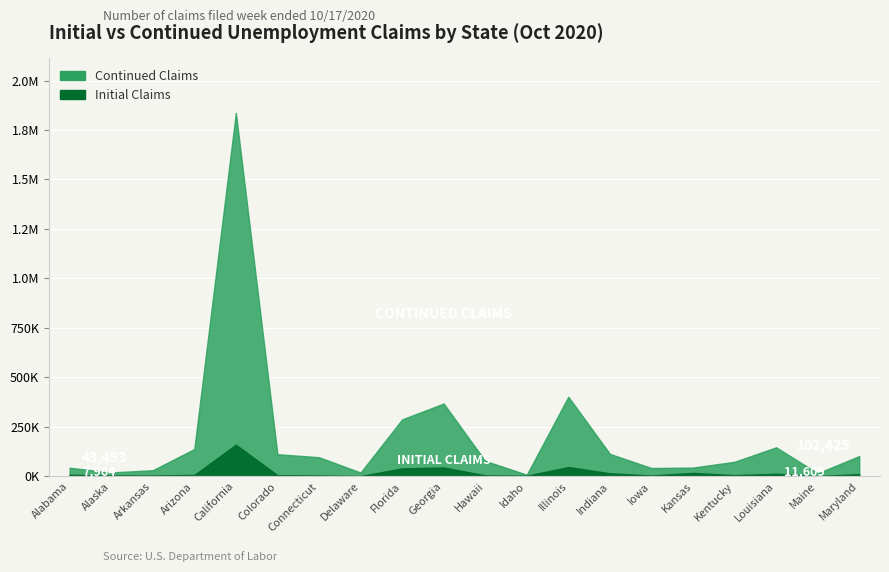

What is the minimum value for Continued Claims?

8215